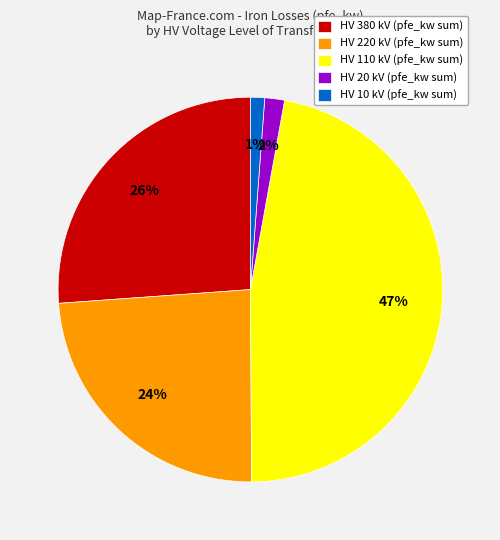

How many slices are in this pie chart?

5